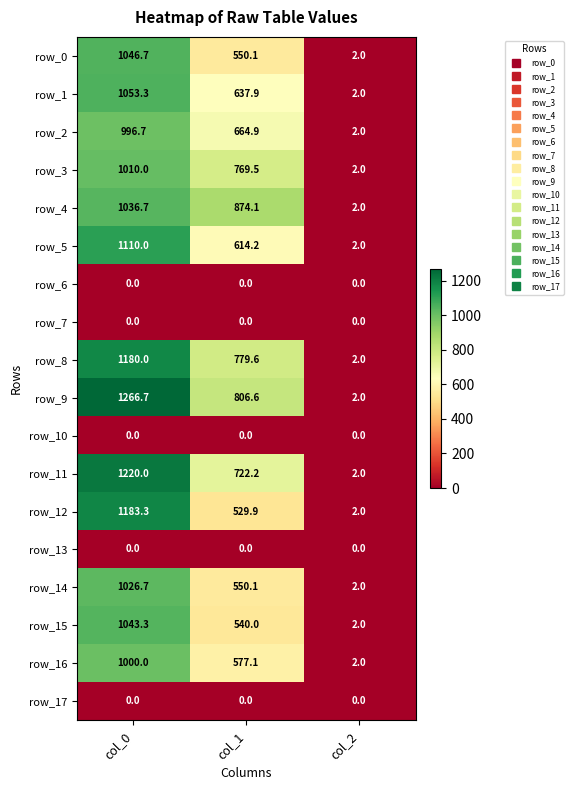

List the labels in order of row_11 value, smallest first.

col_2, col_1, col_0